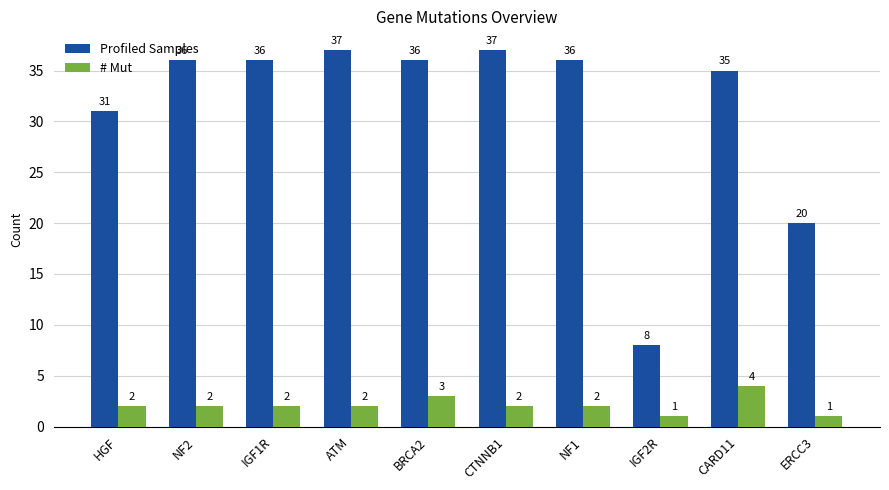

List the series in order of their overall mean, lowest first.

# Mut, Profiled Samples